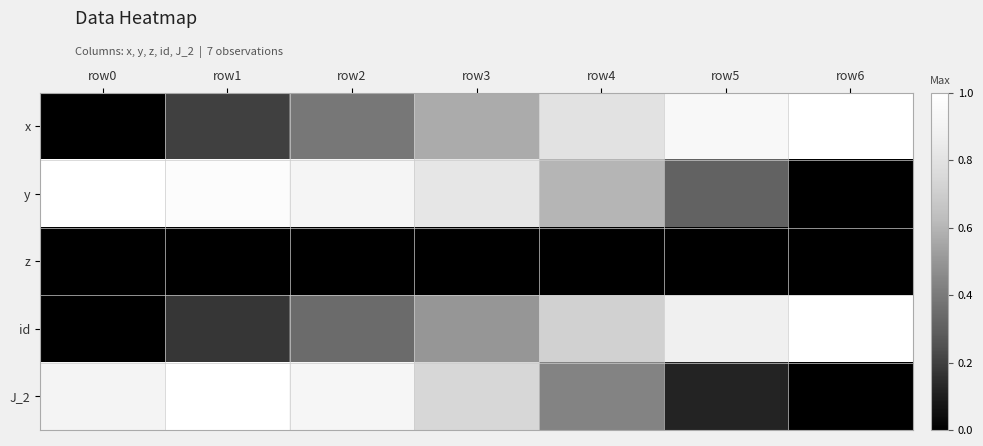

How many distinct data groups are displayed?

5